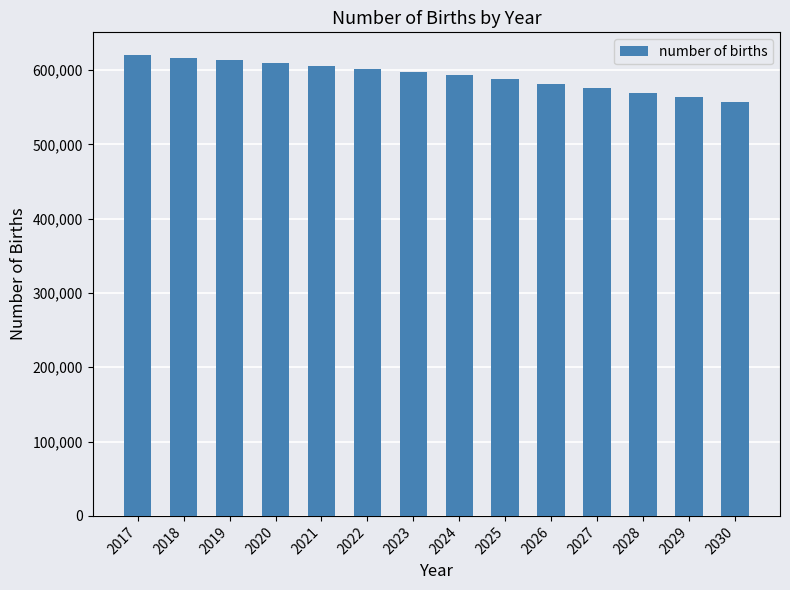

What is the smallest value displayed?

556305.9